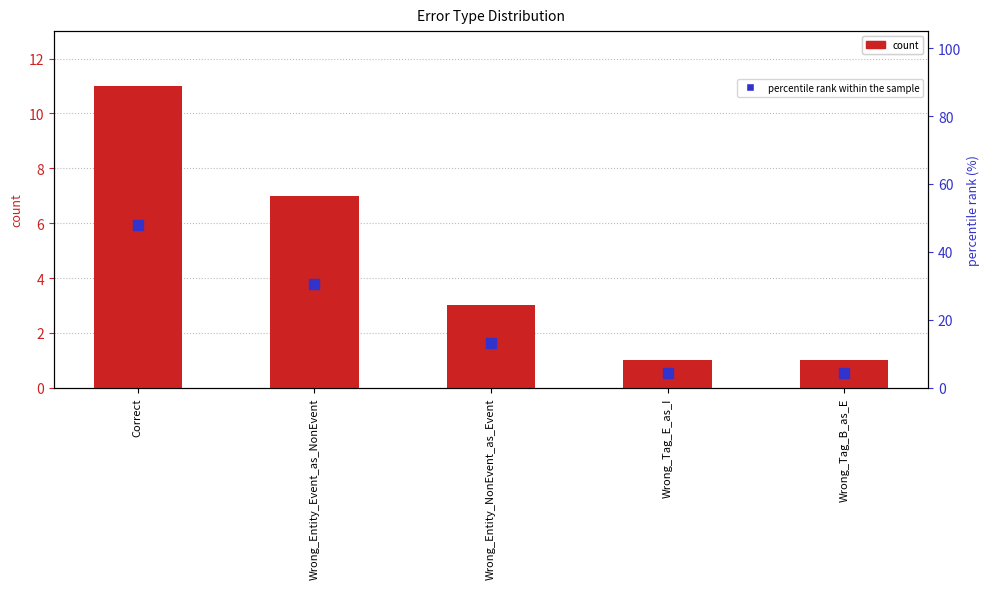

Which series has the widest spread of Y values?

percentile rank within the sample